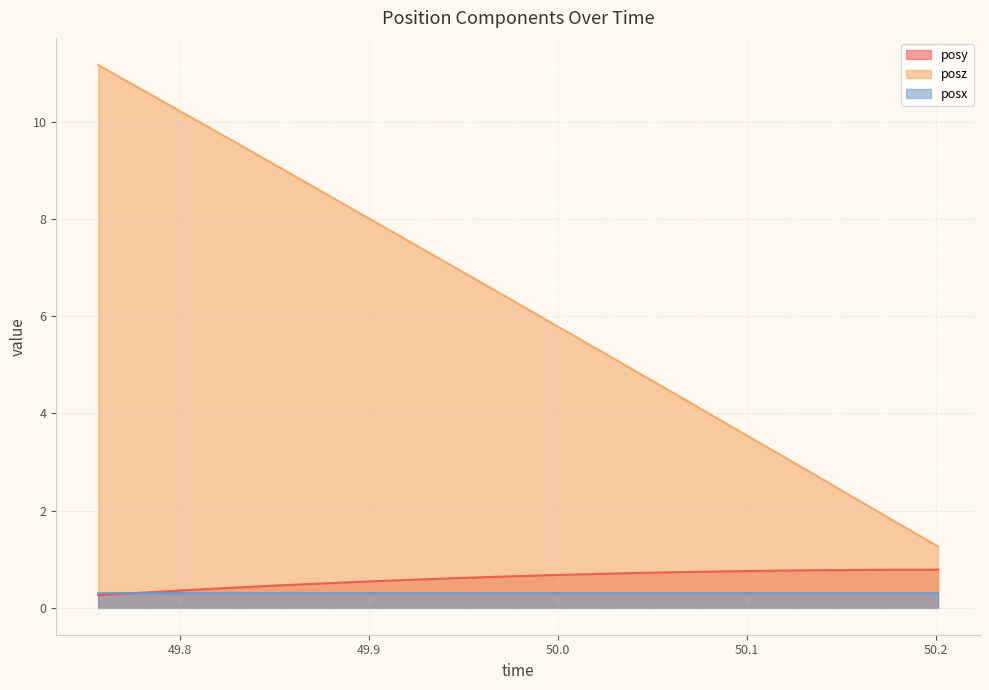

Which series has the largest total across all categories?

posz